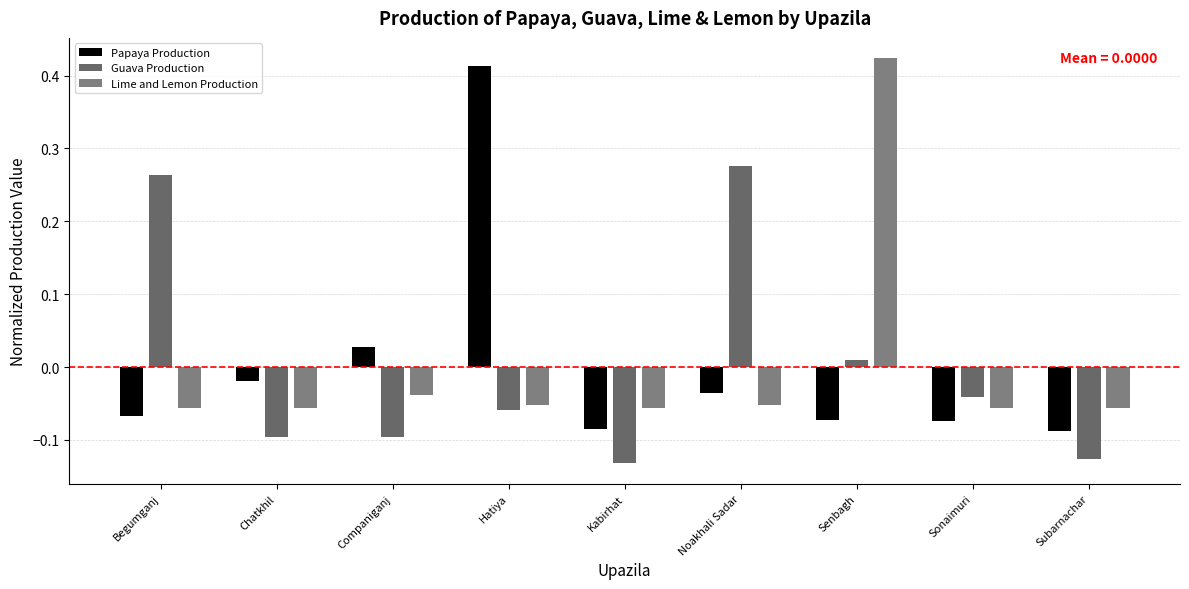

Where does the Papaya Production series first go above 0?

Companiganj